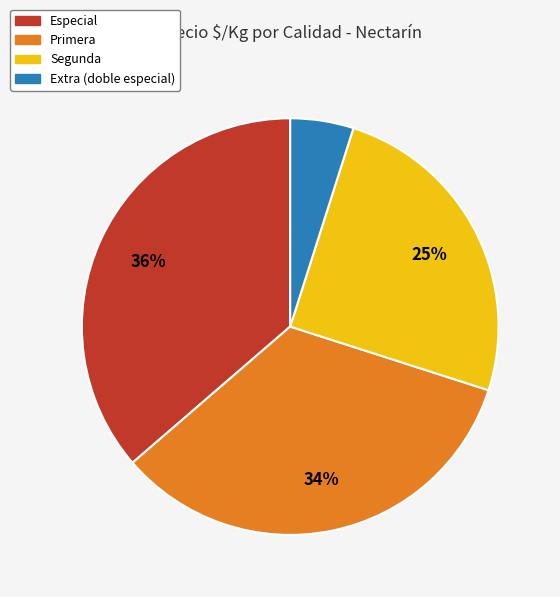

Is there a majority slice in this chart?

No